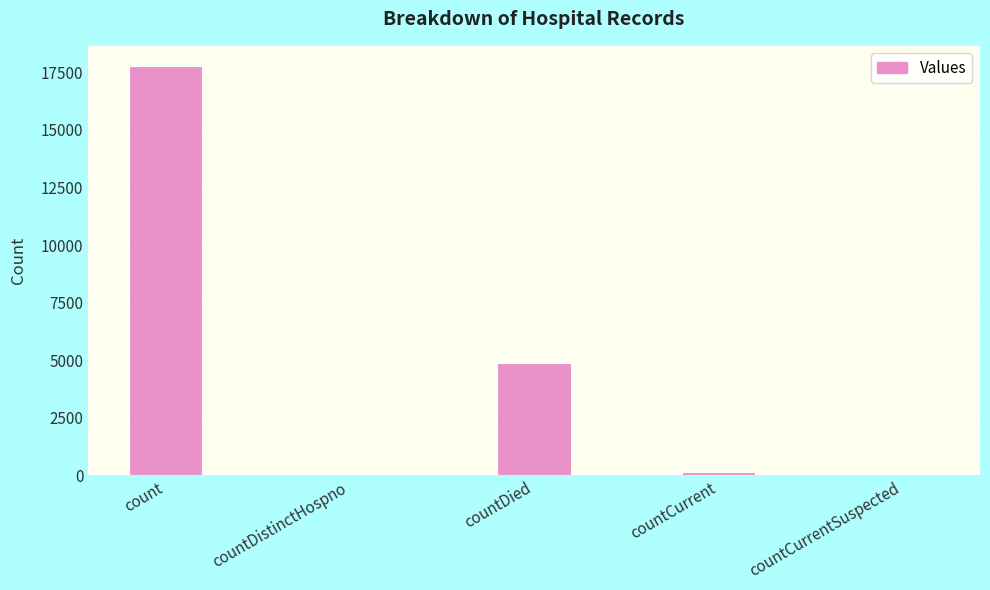

Read the value at count.

17759